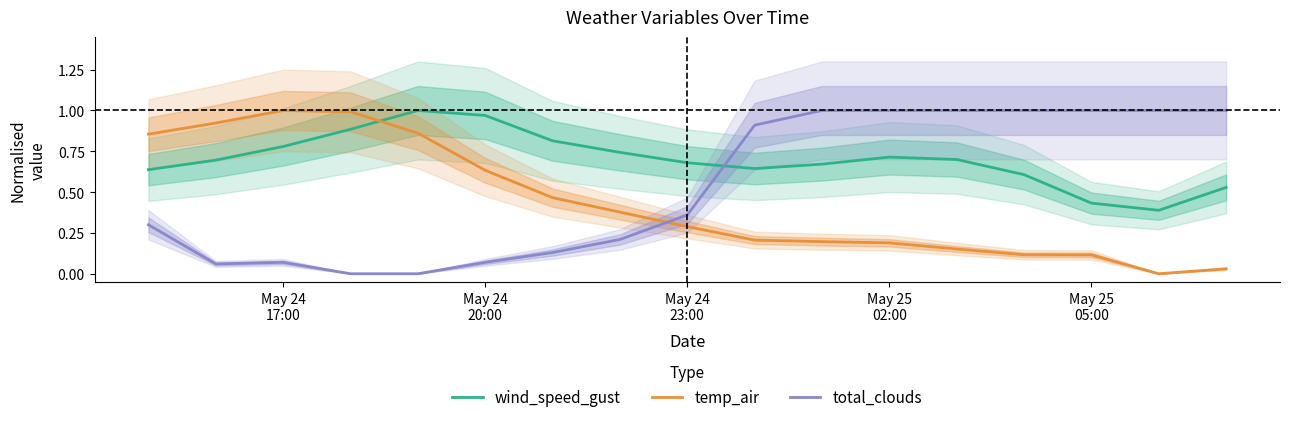

How many times do wind_speed_gust and total_clouds cross each other?

1